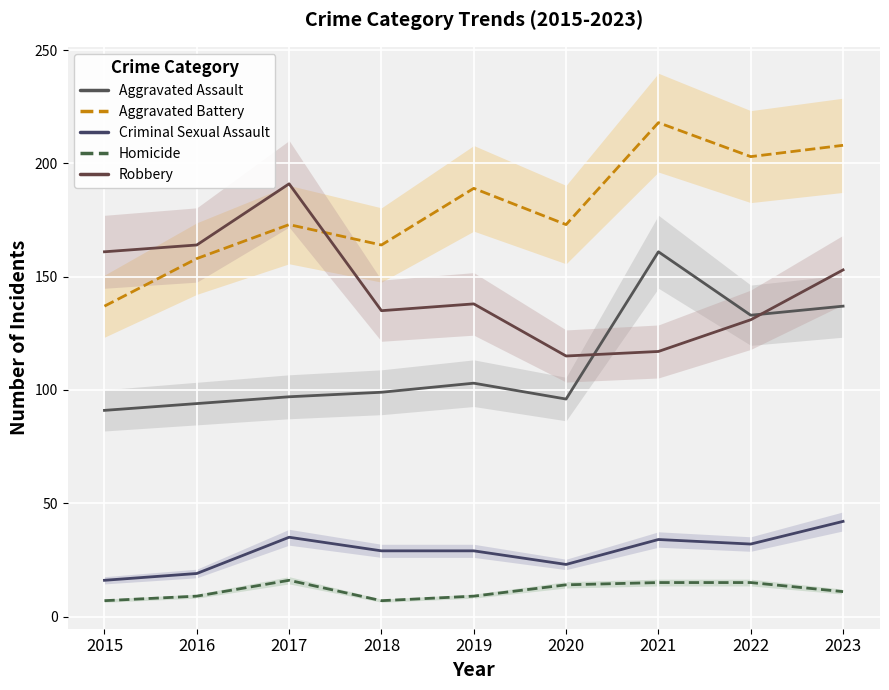

What are all the series names shown in the legend?

Aggravated Assault, Aggravated Battery, Criminal Sexual Assault, Homicide, Robbery